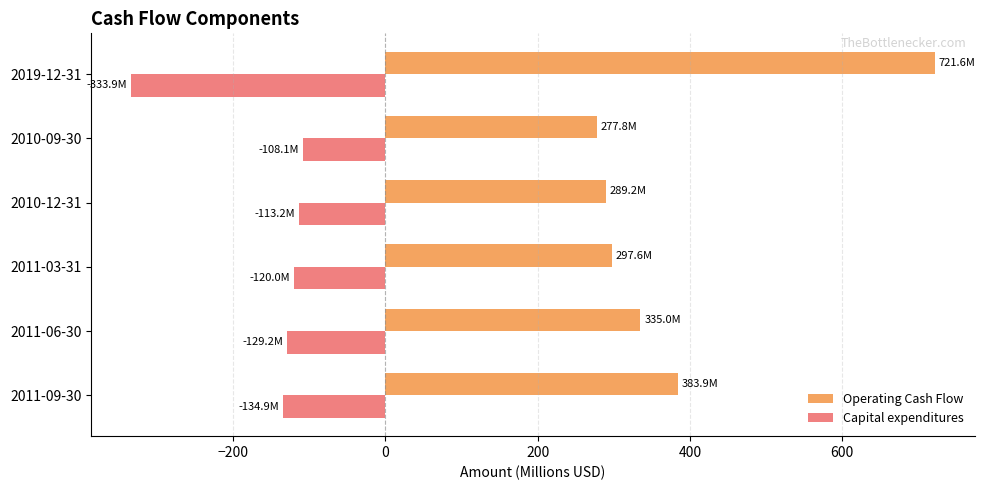

What is the difference between the maximum and second lowest values in the Operating Cash Flow series?

432.4